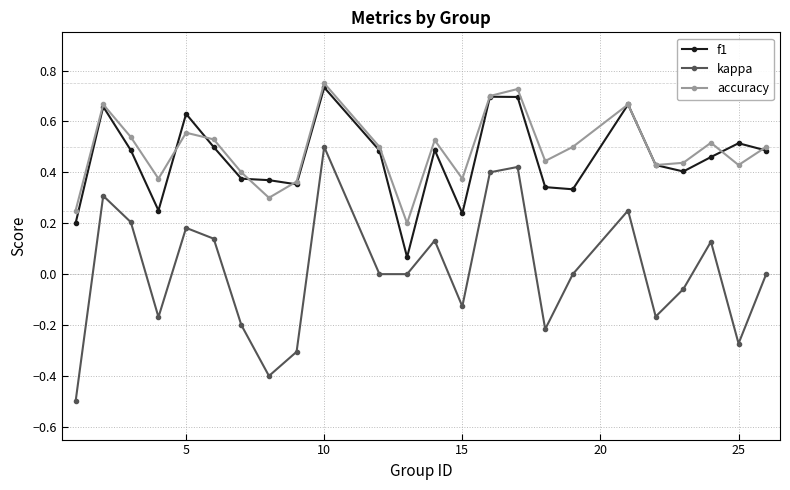

True or false: kappa and f1 cross at least once.

False